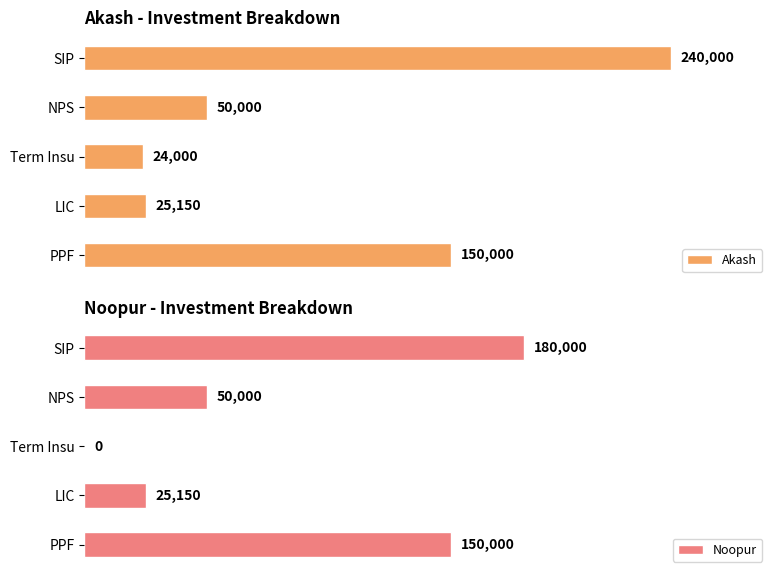

Rank the categories by Akash value from lowest to highest.

Term Insu, LIC, NPS, PPF, SIP